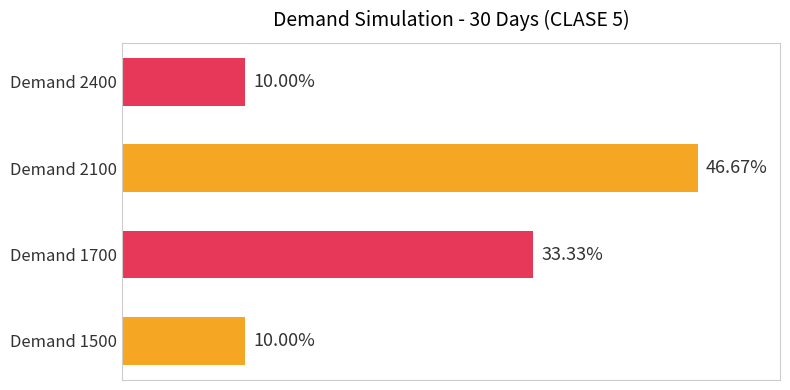

Between Demand 1700 and Demand 2100, which is larger?

Demand 2100